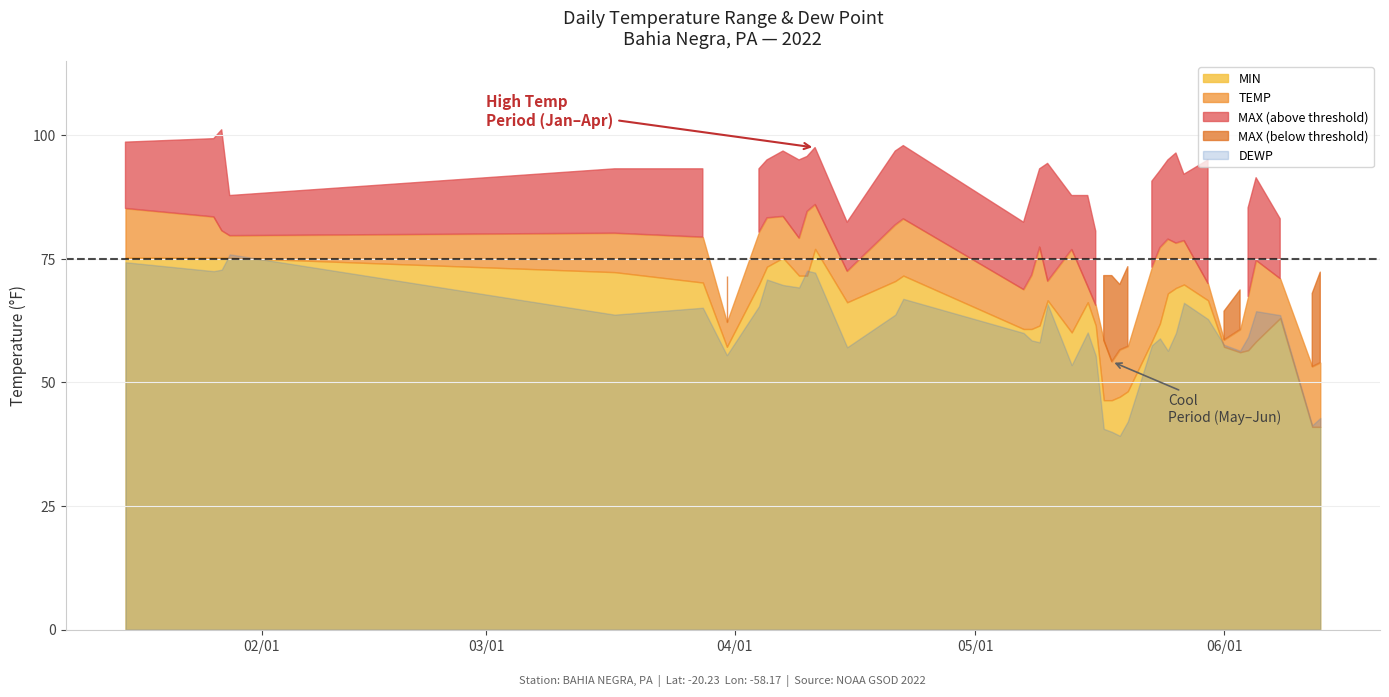

What is the sum of all DEWP values?

2407.7